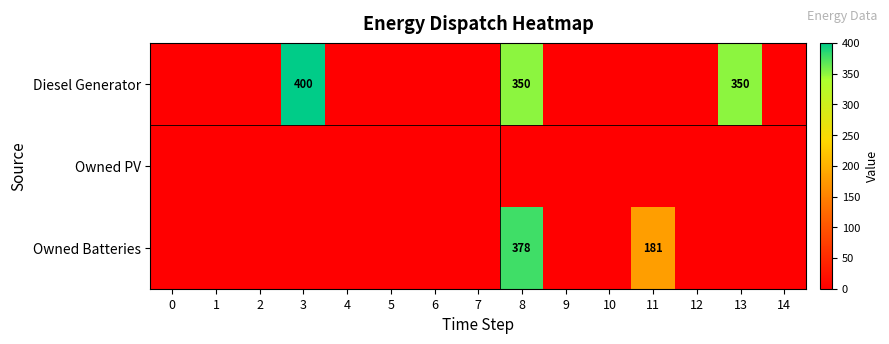

List the series in order of their peak value, highest first.

Diesel Generator, Owned Batteries, Owned PV